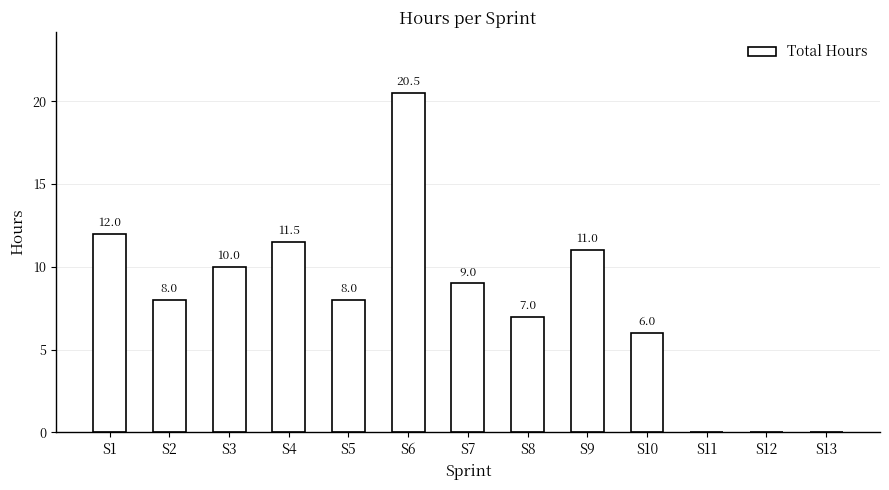

Is it true that the value at S8 is 2.0?

False